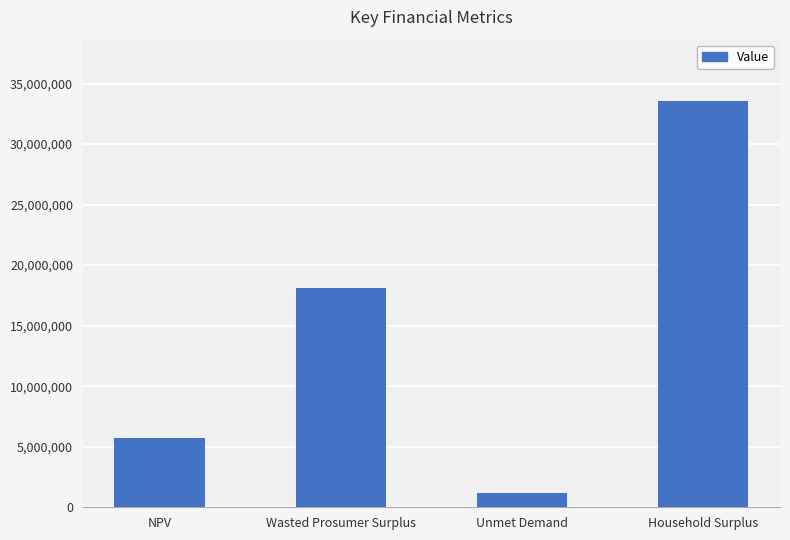

At which label does the data first exceed 18093321?

Wasted Prosumer Surplus